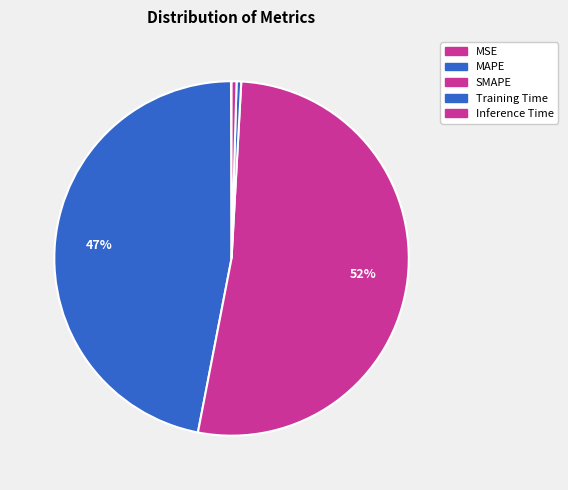

True or false: MSE accounts for 0% of the total.

True